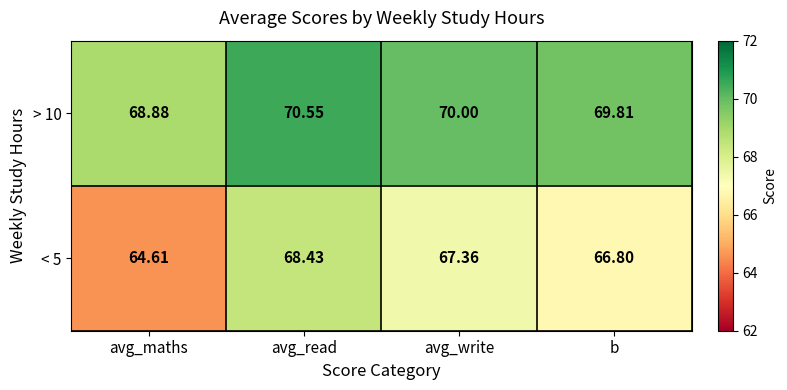

How many data points does each series have?

4